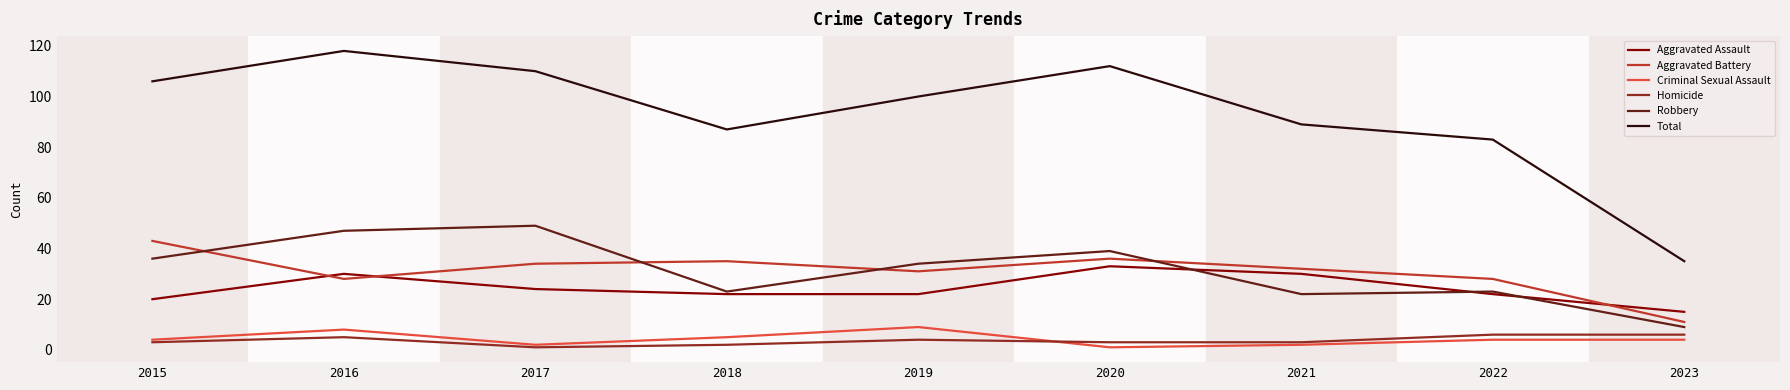

What is the difference between the highest and lowest values at 2022?

79